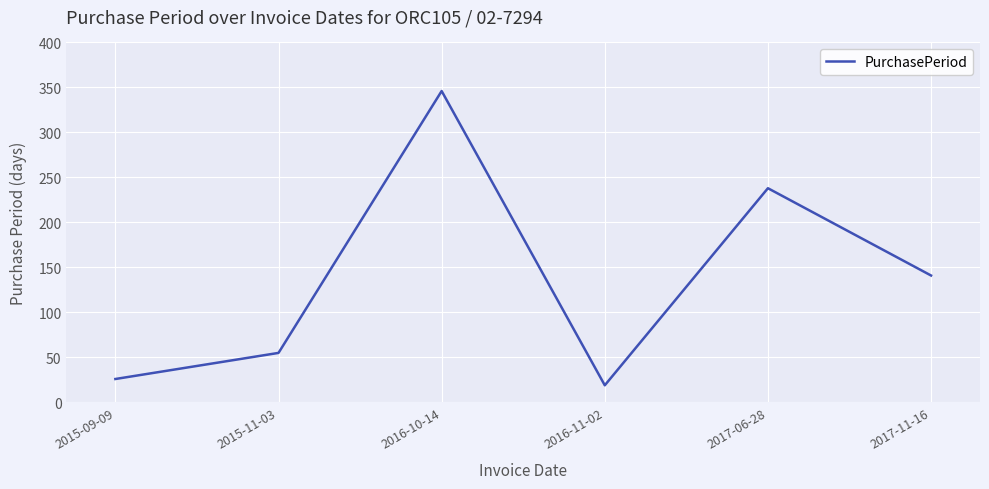

What is the average value?

138